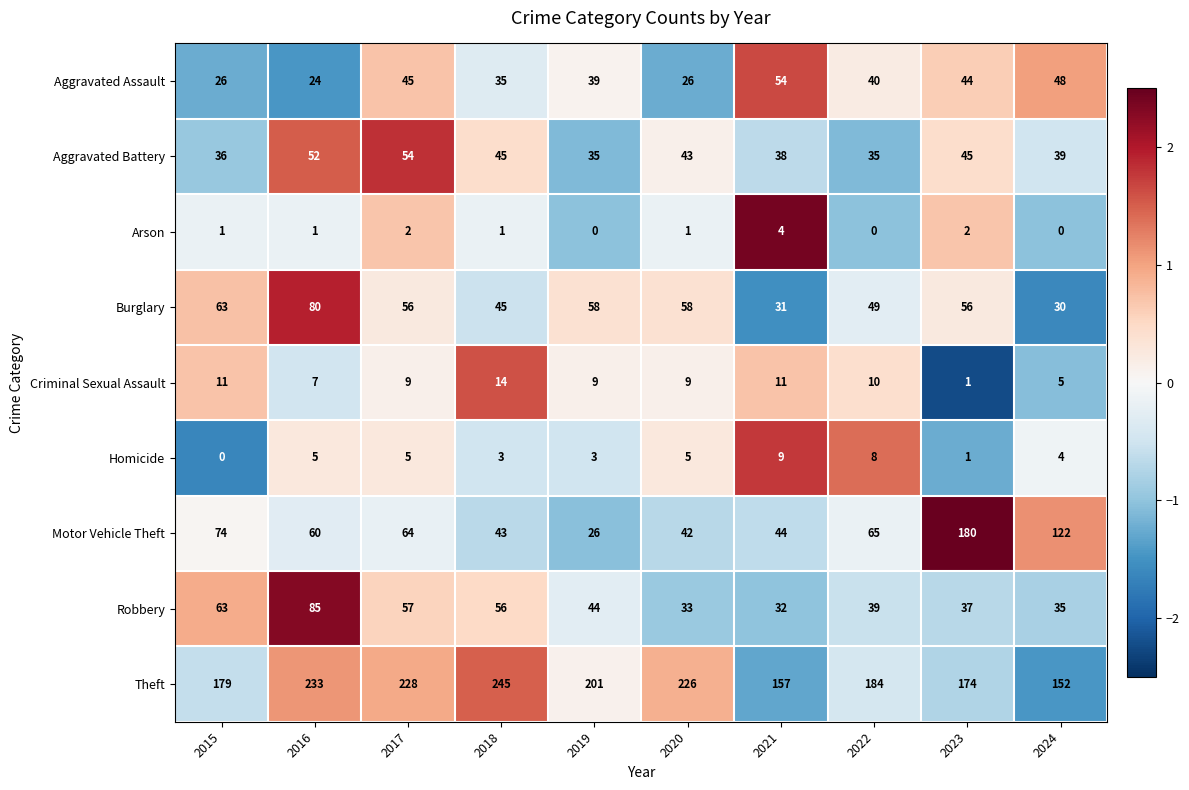

At how many categories does at least one series exceed 0?

10